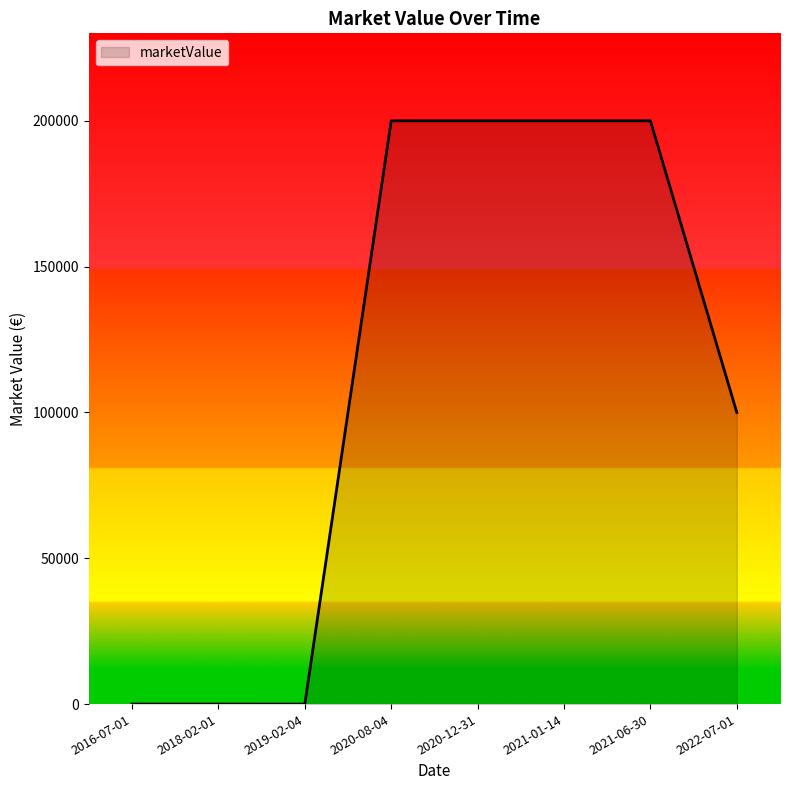

Approximately how many times larger is the value at 2022-07-01 compared to 2020-12-31?

0.5